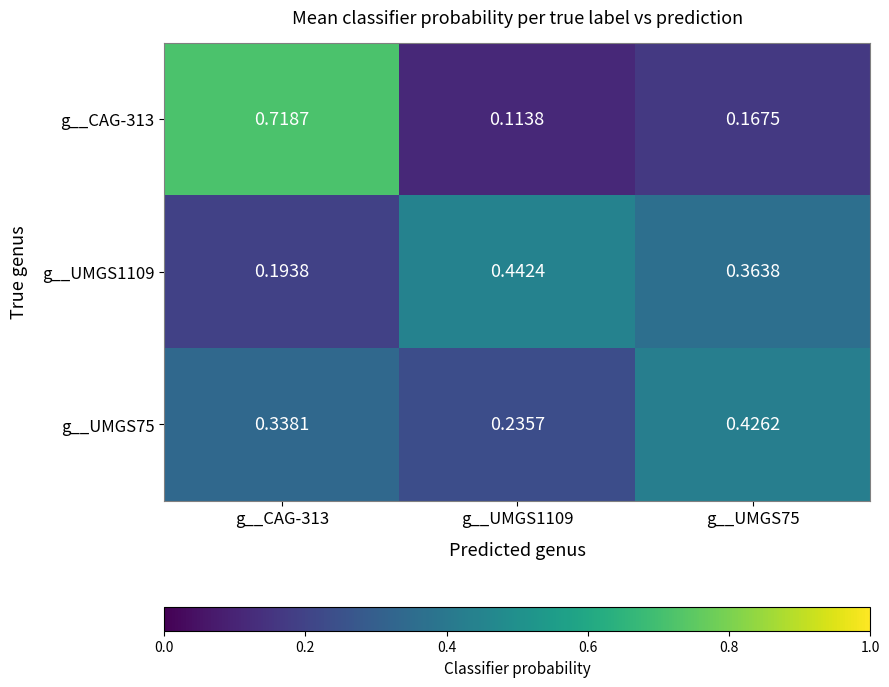

Is the value of g__UMGS1109 at g__CAG-313 greater than the value of g__UMGS75 at g__UMGS1109?

No